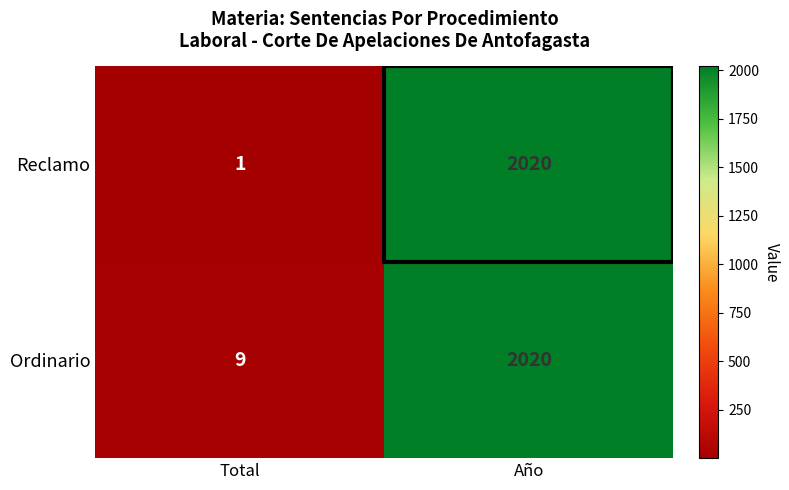

At which category is the sum across all series the highest?

Año